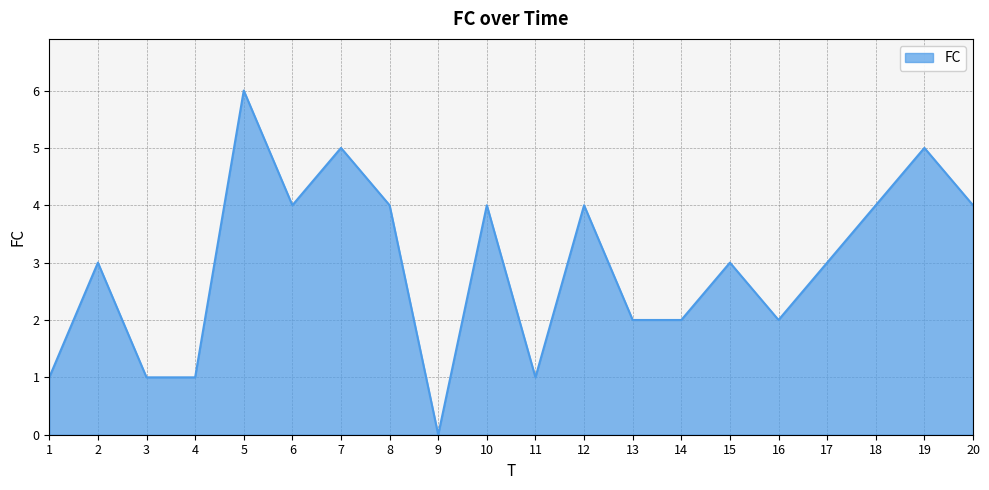

What is the difference between the maximum and minimum values?

6